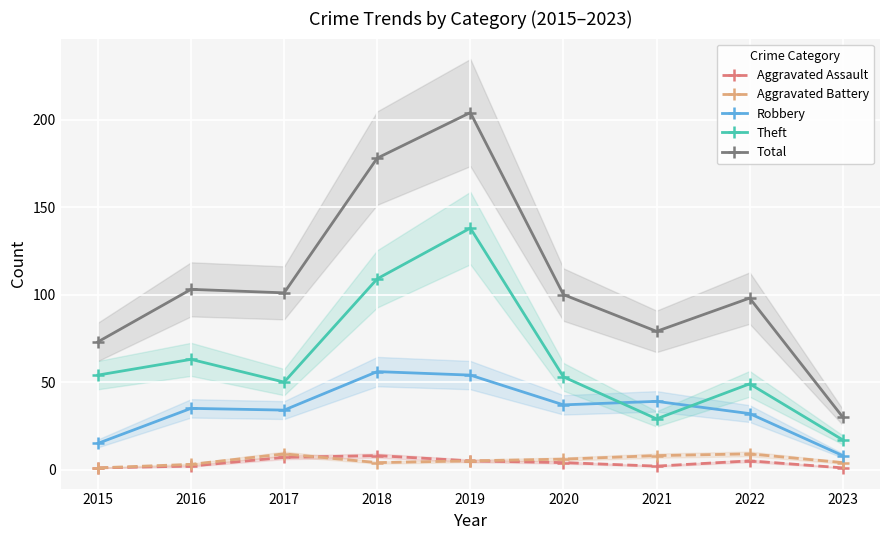

True or false: Total and Aggravated Assault intersect in this chart.

False